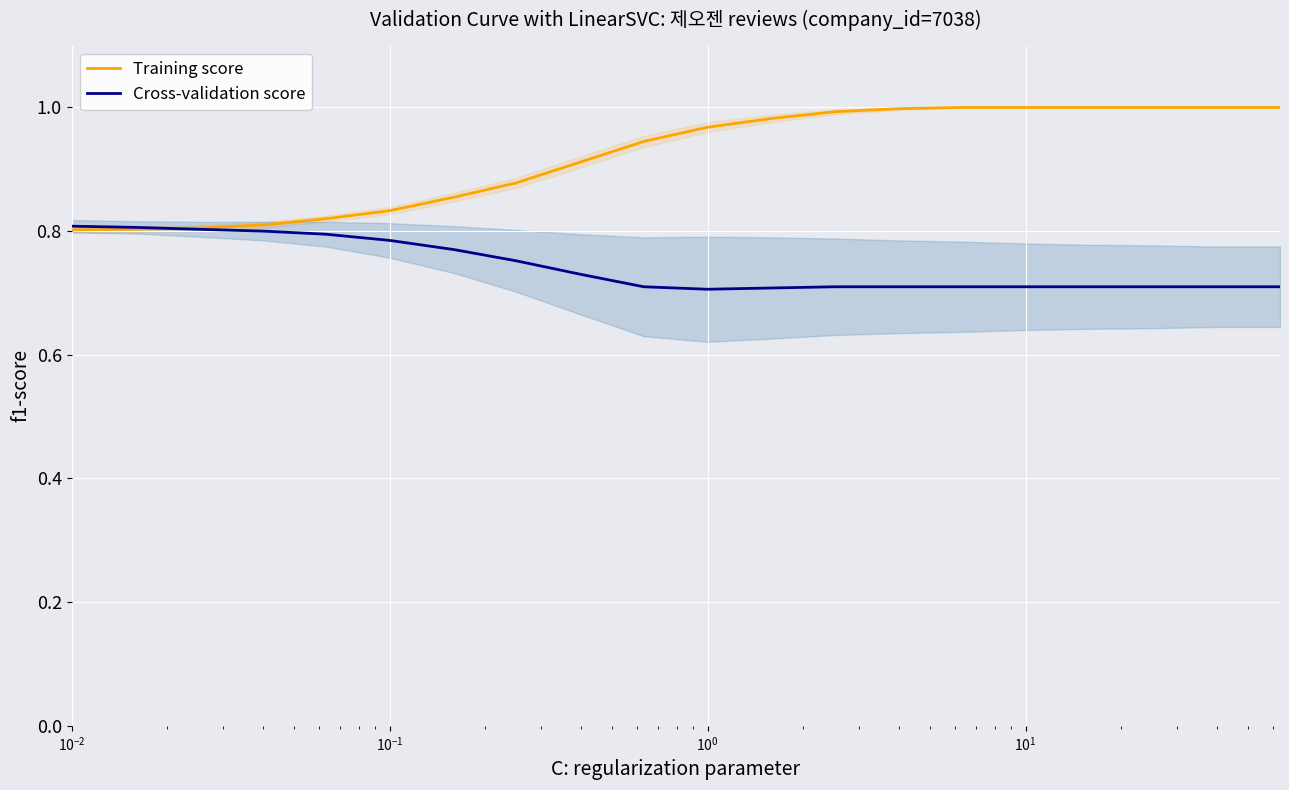

Between $\mathdefault{10^{-2}}$ and 15, which series saw the biggest shift?

Training score